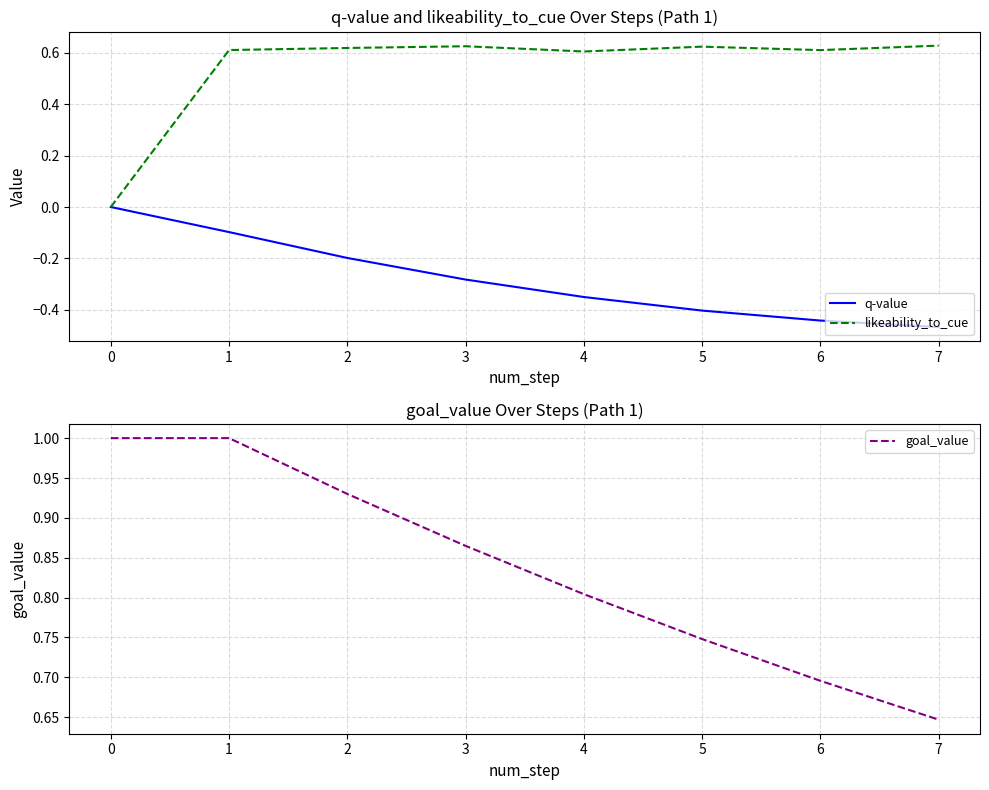

Is the value of q-value at 0 greater than the value of likeability_to_cue at 6?

No